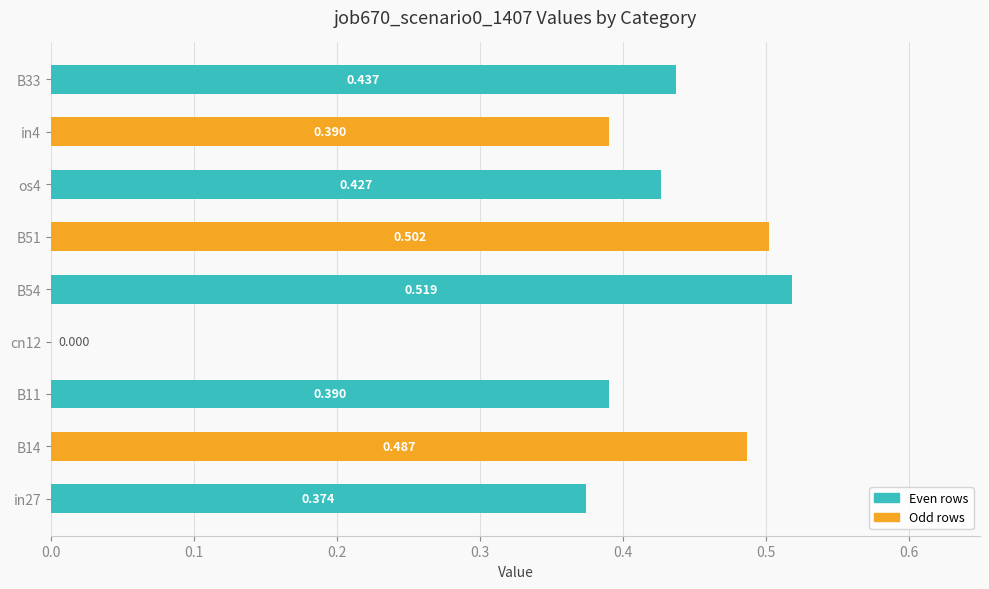

How many series are shown in this chart?

1